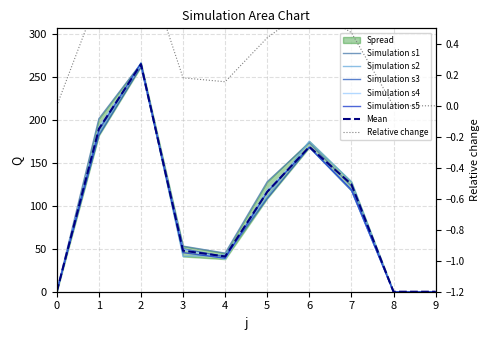

True or false: s5 has a value of -140.1 at 0.

False